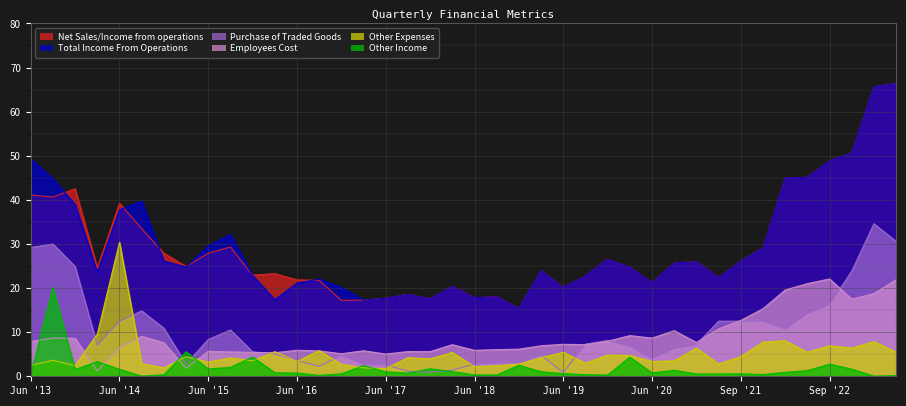

True or false: Purchase of Traded Goods and Other Expenses intersect in this chart.

True